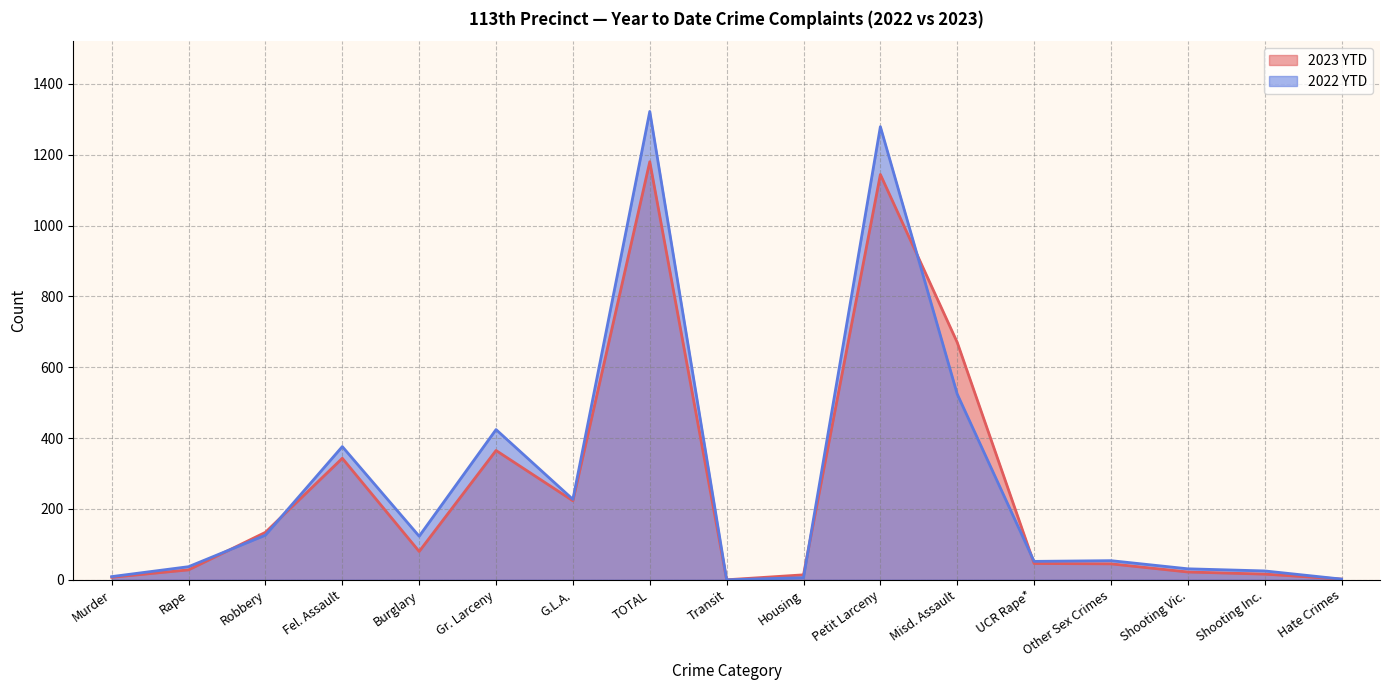

Rank the series by their maximum value, from highest to lowest.

2022 YTD, 2023 YTD